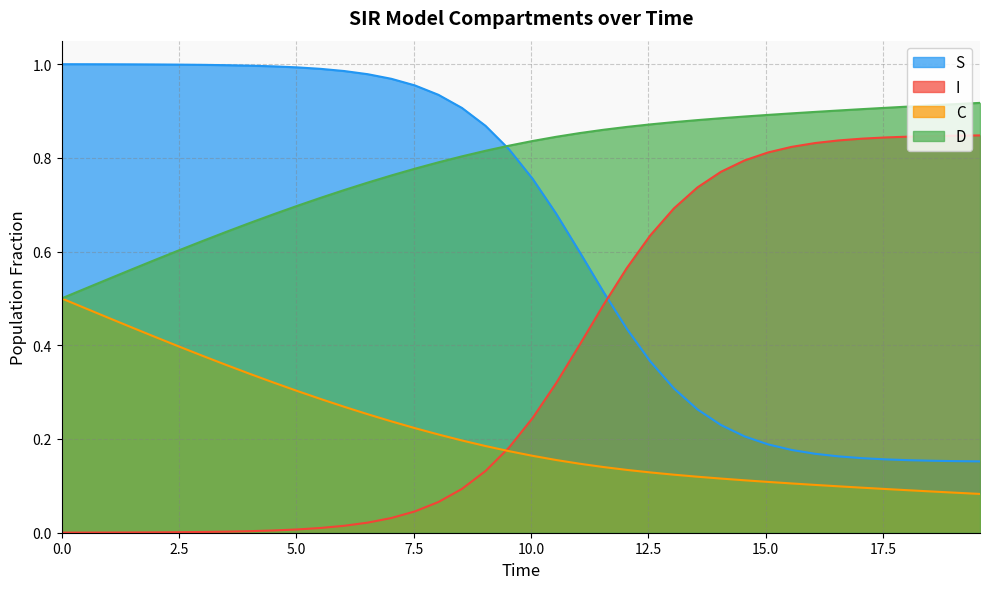

What are all the series names shown in the legend?

S, I, C, D